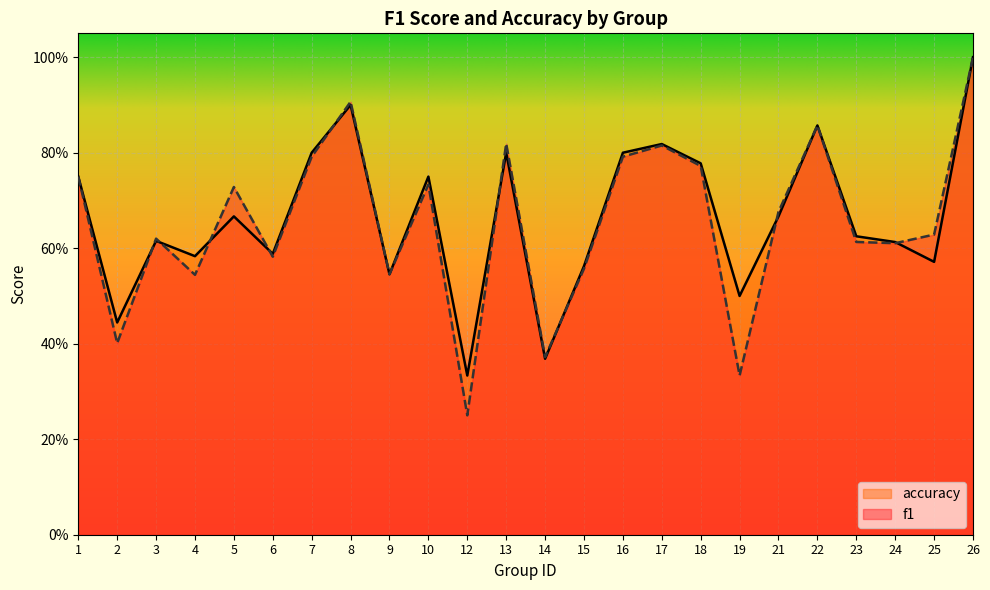

How many categories are shown in the chart?

24